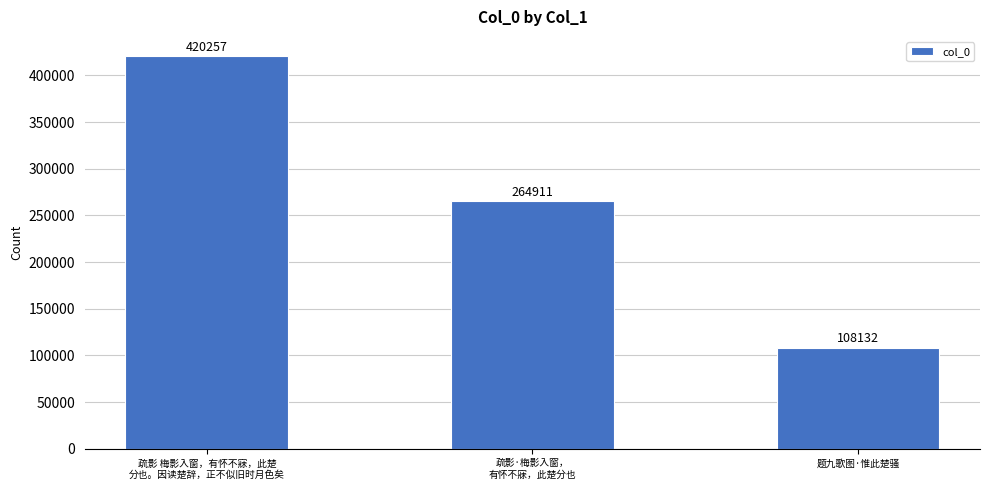

Rank the categories by value from highest to lowest.

疏影 梅影入窗，有怀不寐，此楚
分也。因读楚辞，正不似旧时月色矣, 疏影·梅影入窗，
有怀不寐，此楚分也, 题九歌图·惟此楚骚